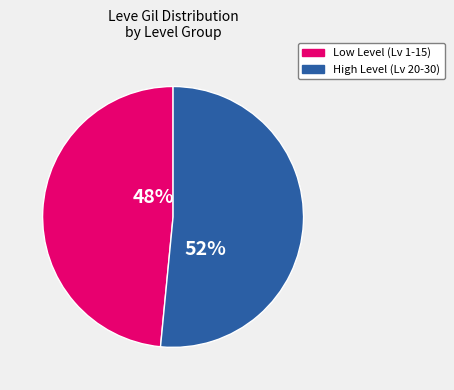

Does any single category account for the majority?

Yes